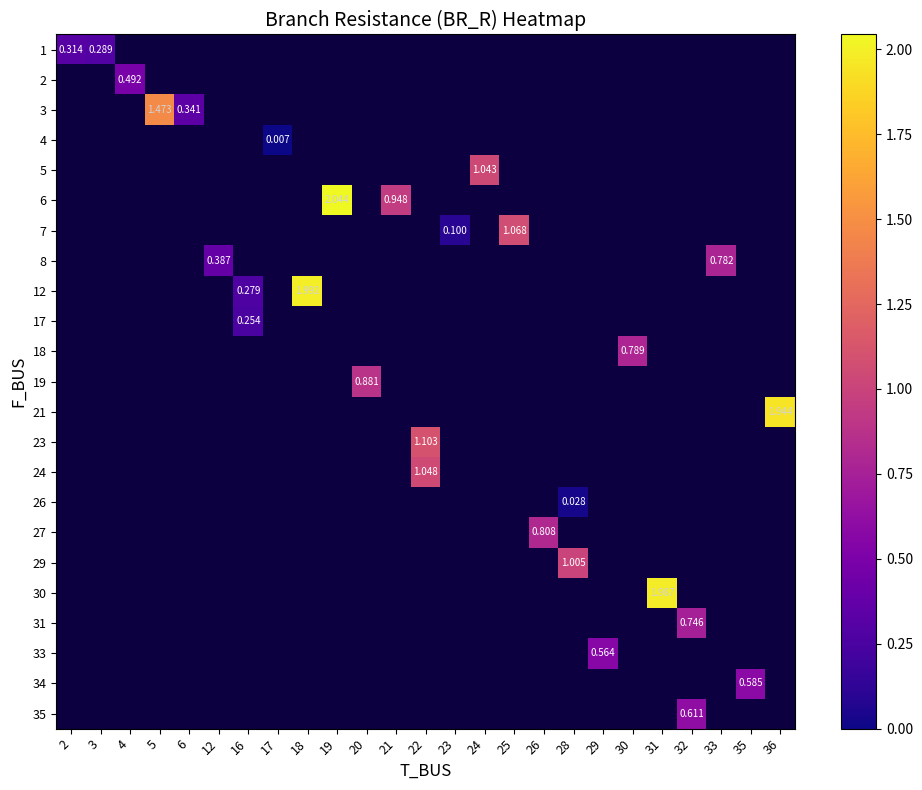

At which label does 34 reach its minimum?

2